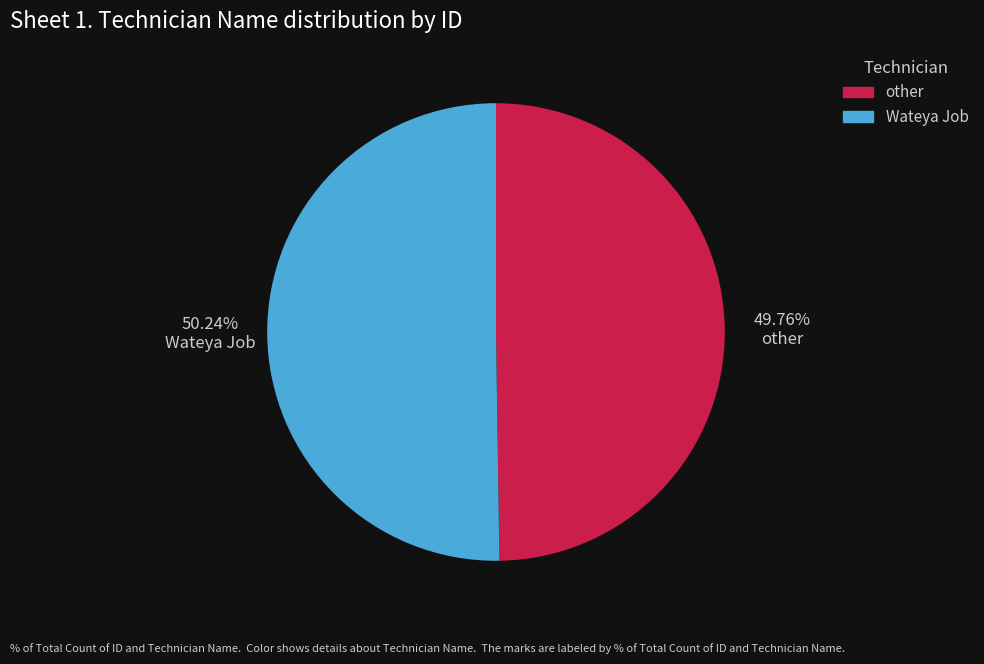

What is the total percentage of other and Wateya Job?

100.0%